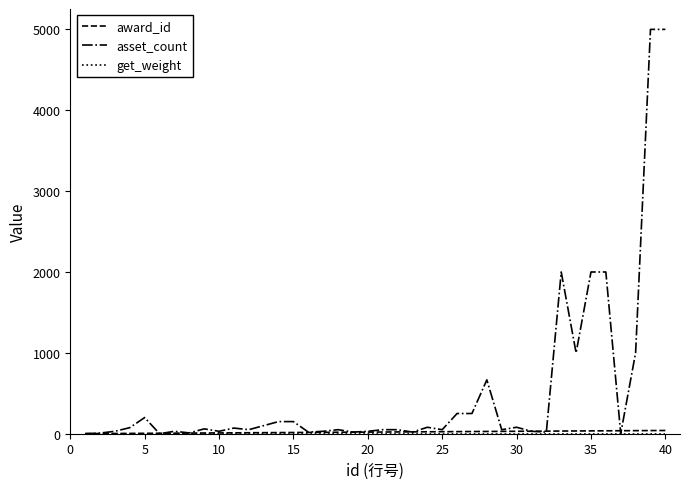

Which series has the largest total across all categories?

asset_count